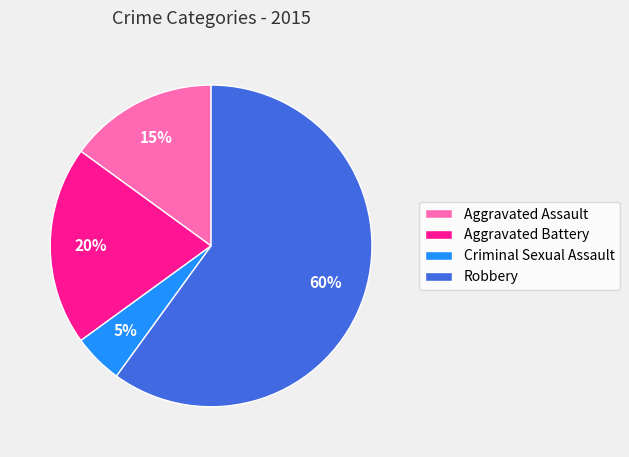

Which category has the biggest portion of the pie?

Robbery